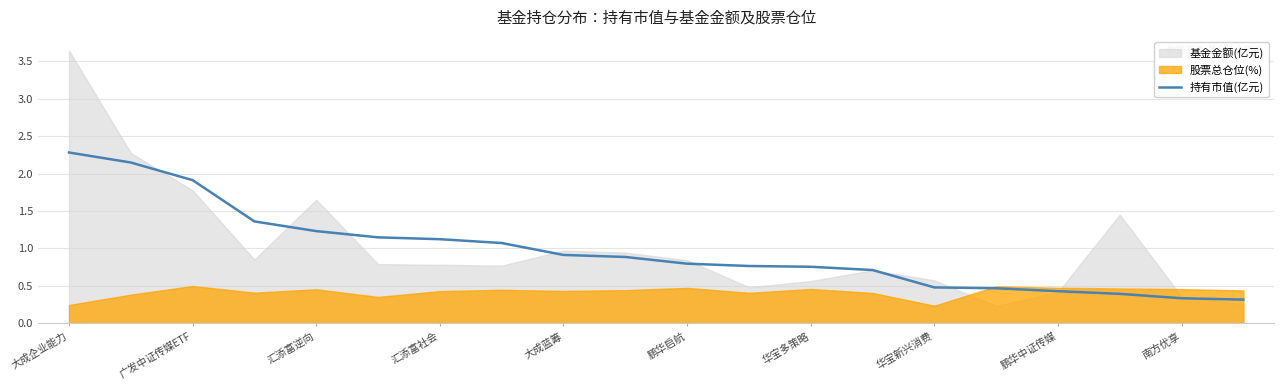

Between 大成蓝筹 and 华宝新兴消费, which is larger?

大成蓝筹